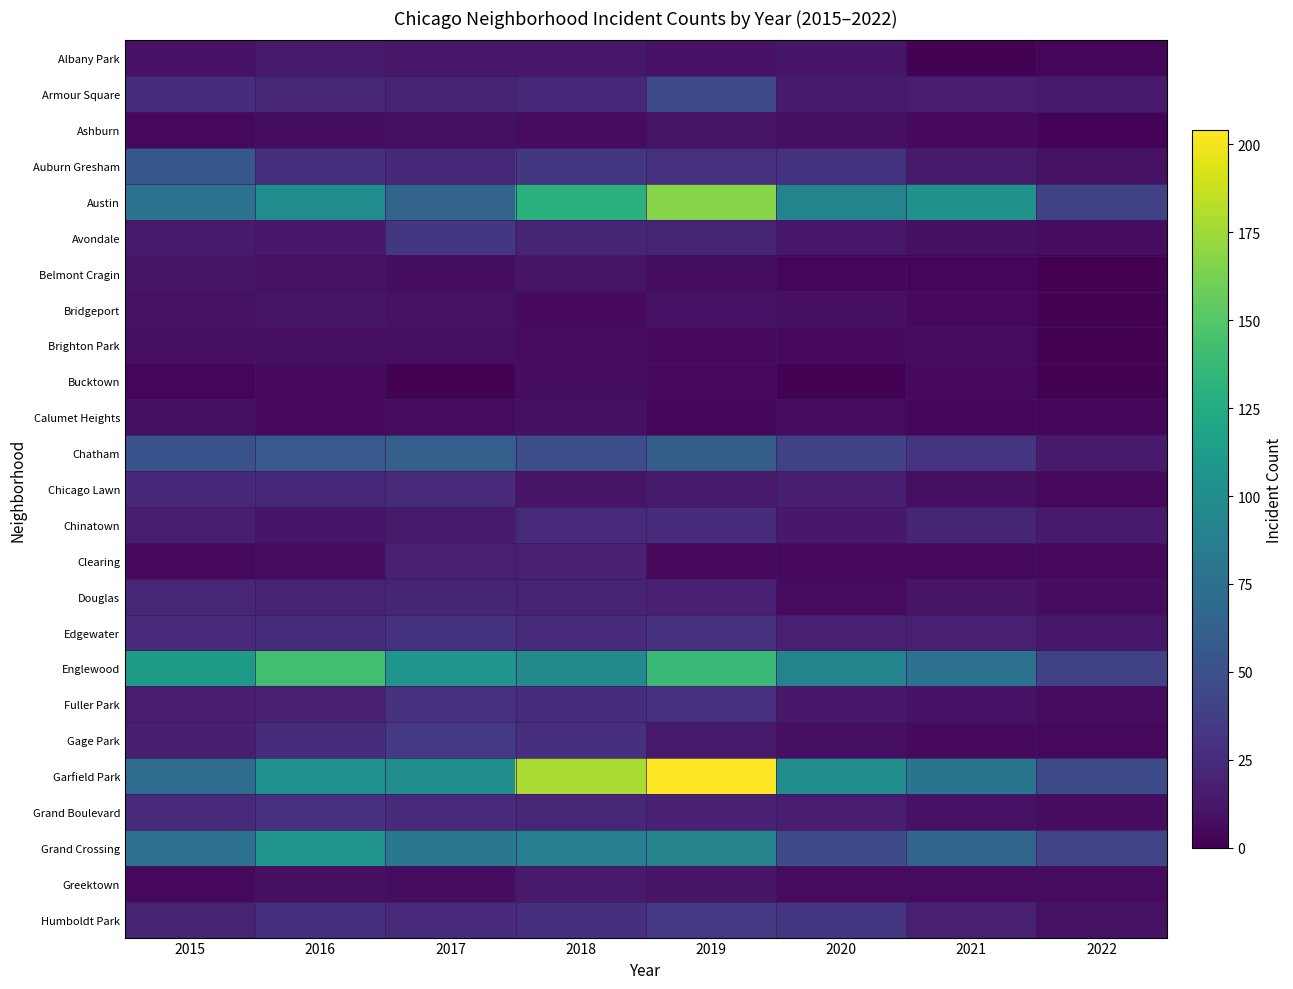

Which has a higher value, 2022 or 2017?

2017